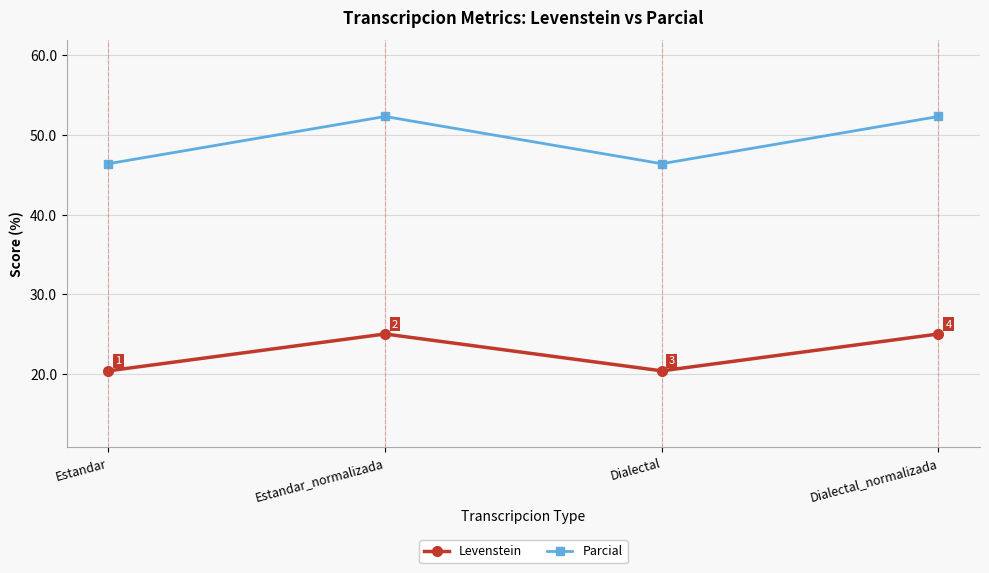

Rank the series by their average value, from highest to lowest.

Parcial, Levenstein